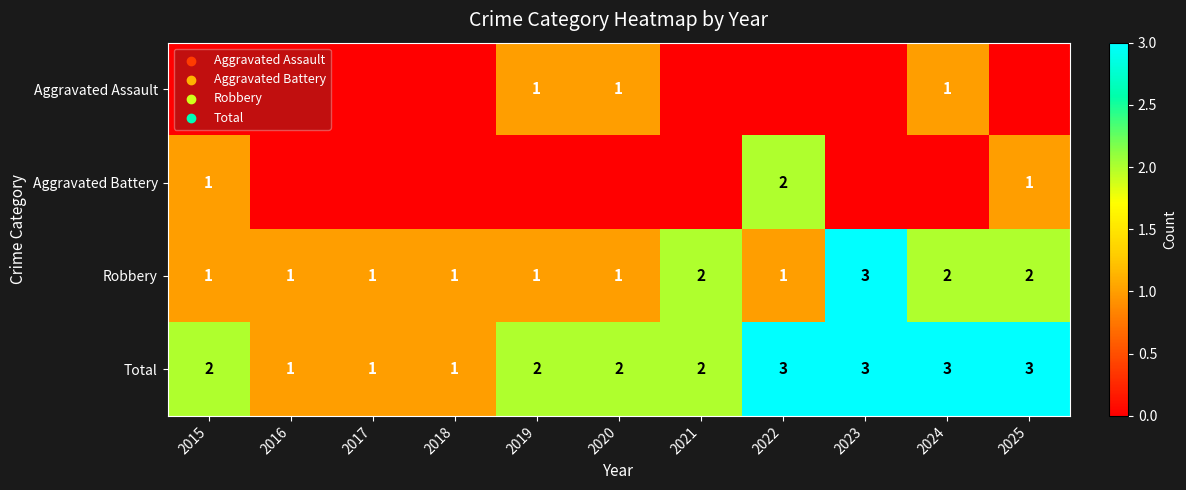

At which category is the sum across all series the highest?

2022